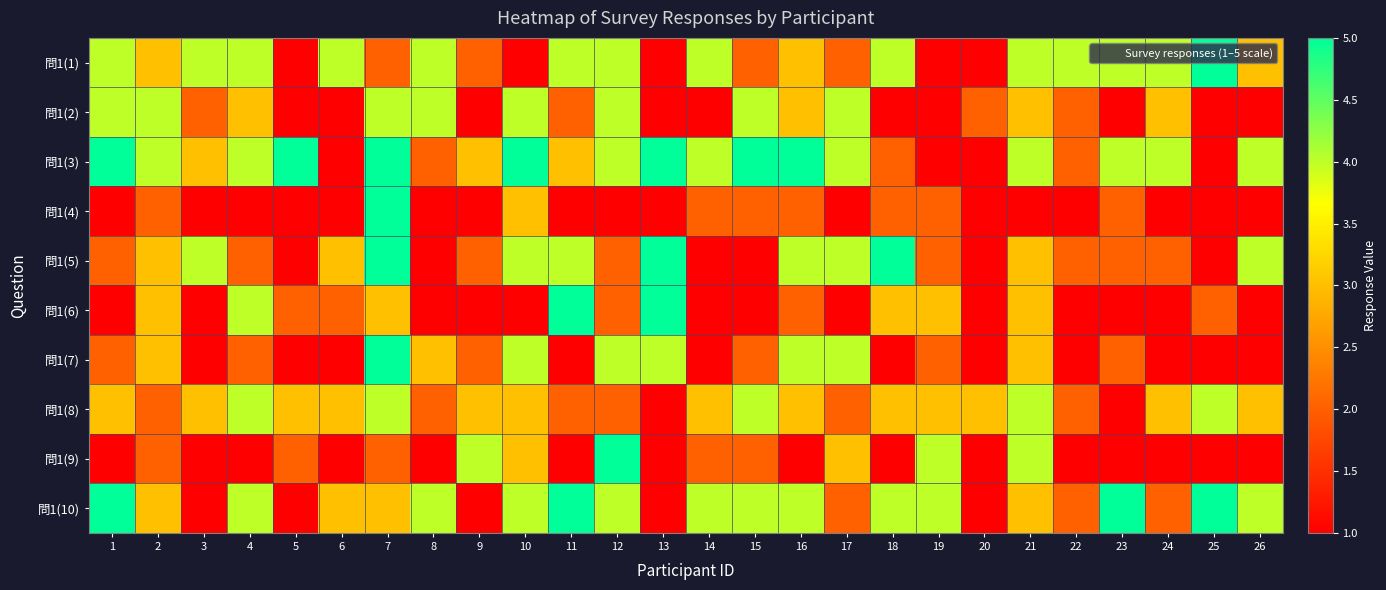

Reading left to right, list all the values displayed in this chart.

問1(1): 1=4	2=3	3=4	4=4	5=1	6=4	7=2	8=4	9=2	10=1	11=4	12=4	13=1	14=4	15=2	16=3	17=2	18=4	19=1	20=1	21=4	22=4	23=4	24=4	25=5	26=3
問1(2): 1=4	2=4	3=2	4=3	5=1	6=1	7=4	8=4	9=1	10=4	11=2	12=4	13=1	14=1	15=4	16=3	17=4	18=1	19=1	20=2	21=3	22=2	23=1	24=3	25=1	26=1
問1(3): 1=5	2=4	3=3	4=4	5=5	6=1	7=5	8=2	9=3	10=5	11=3	12=4	13=5	14=4	15=5	16=5	17=4	18=2	19=1	20=1	21=4	22=2	23=4	24=4	25=1	26=4
問1(4): 1=1	2=2	3=1	4=1	5=1	6=1	7=5	8=1	9=1	10=3	11=1	12=1	13=1	14=2	15=2	16=2	17=1	18=2	19=2	20=1	21=1	22=1	23=2	24=1	25=1	26=1
問1(5): 1=2	2=3	3=4	4=2	5=1	6=3	7=5	8=1	9=2	10=4	11=4	12=2	13=5	14=1	15=1	16=4	17=4	18=5	19=2	20=1	21=3	22=2	23=2	24=2	25=1	26=4
問1(6): 1=1	2=3	3=1	4=4	5=2	6=2	7=3	8=1	9=1	10=1	11=5	12=2	13=5	14=1	15=1	16=2	17=1	18=3	19=3	20=1	21=3	22=1	23=1	24=1	25=2	26=1
問1(7): 1=2	2=3	3=1	4=2	5=1	6=1	7=5	8=3	9=2	10=4	11=1	12=4	13=4	14=1	15=2	16=4	17=4	18=1	19=2	20=1	21=3	22=1	23=2	24=1	25=1	26=1
問1(8): 1=3	2=2	3=3	4=4	5=3	6=3	7=4	8=2	9=3	10=3	11=2	12=2	13=1	14=3	15=4	16=3	17=2	18=3	19=3	20=3	21=4	22=2	23=1	24=3	25=4	26=3
問1(9): 1=1	2=2	3=1	4=1	5=2	6=1	7=2	8=1	9=4	10=3	11=1	12=5	13=1	14=2	15=2	16=1	17=3	18=1	19=4	20=1	21=4	22=1	23=1	24=1	25=1	26=1
問1(10): 1=5	2=3	3=1	4=4	5=1	6=3	7=3	8=4	9=1	10=4	11=5	12=4	13=1	14=4	15=4	16=4	17=2	18=4	19=4	20=1	21=3	22=2	23=5	24=2	25=5	26=4